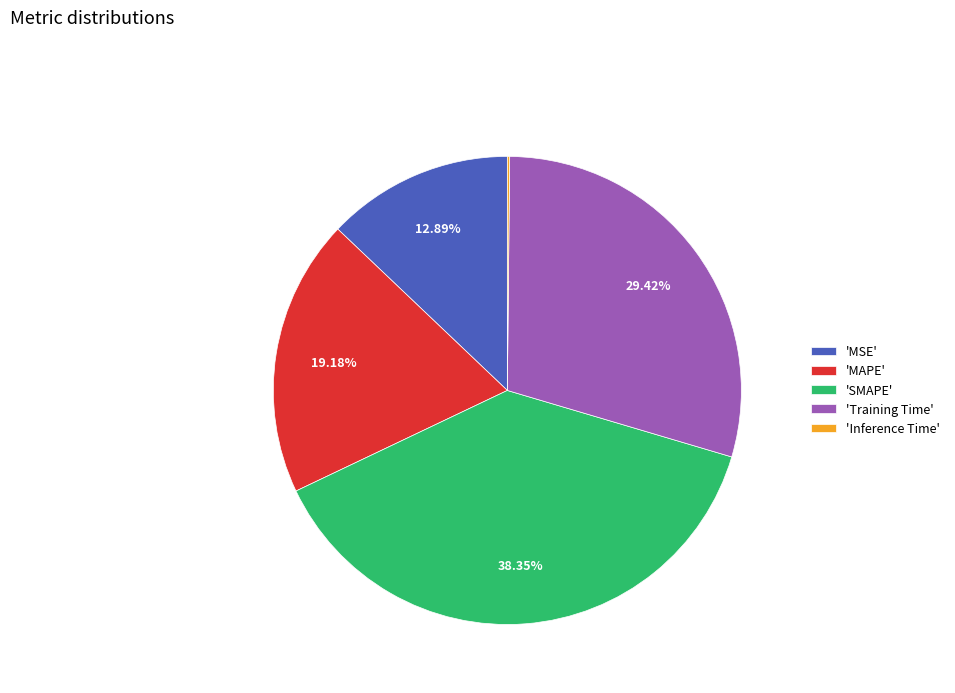

Which has a higher value, 'Training Time' or 'SMAPE'?

'SMAPE'